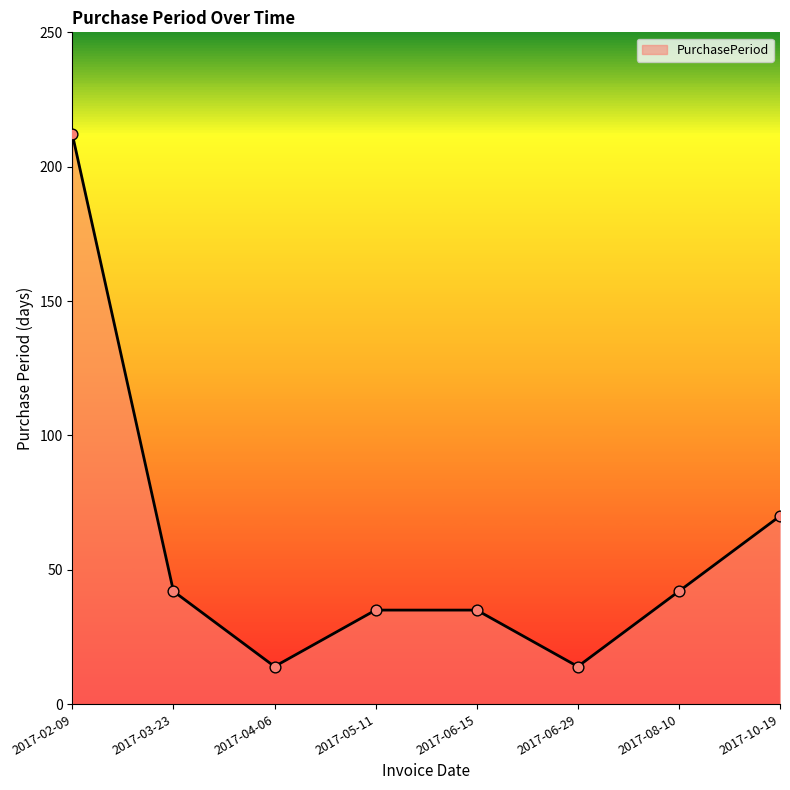

What is the change in value from 2017-06-29 to 2017-10-19?

+56